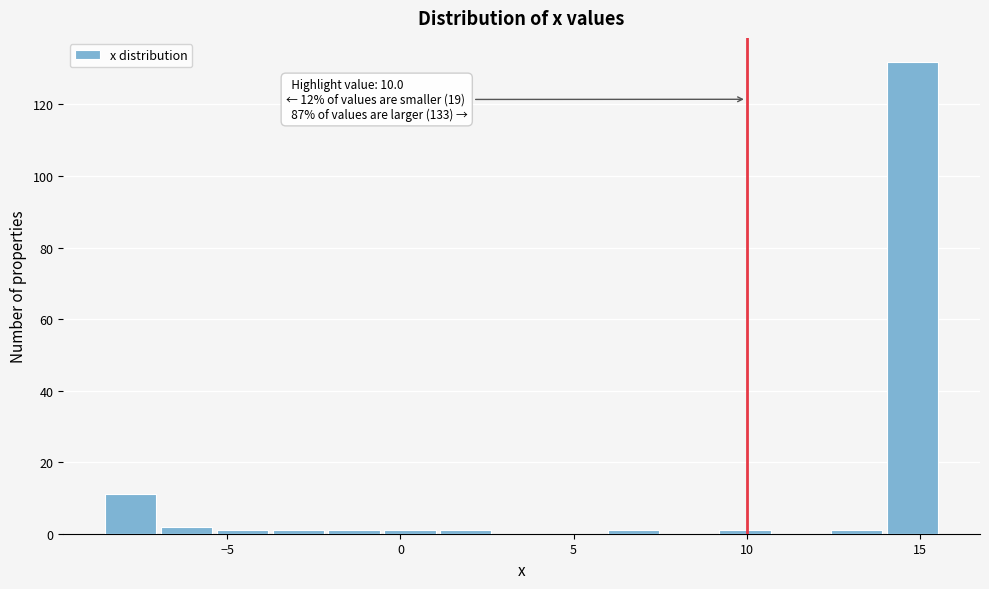

Around what value on the x-axis is the tallest bar? Give the approximate position of its centre, as read against the axis.

15.0